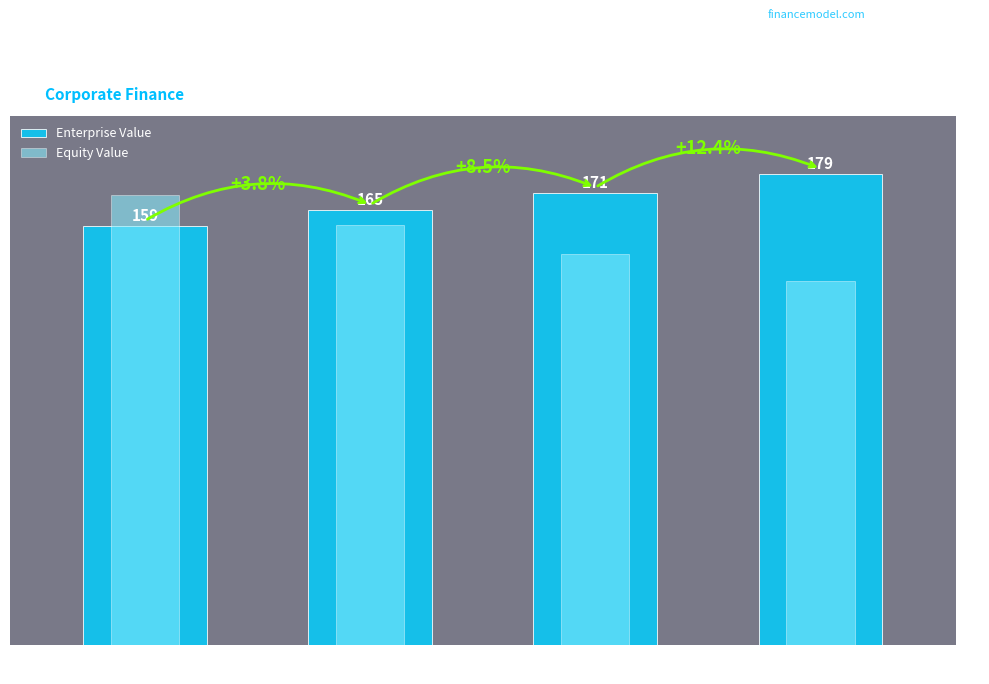

Which series has the largest total across all categories?

Enterprise Value